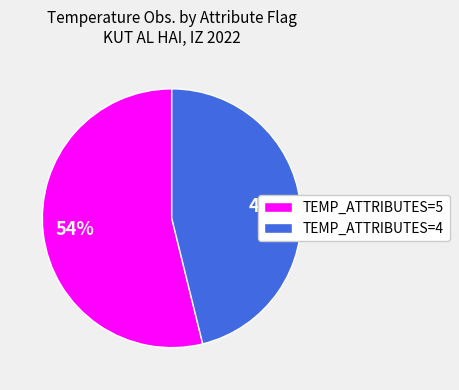

How many segments does this pie chart have?

2